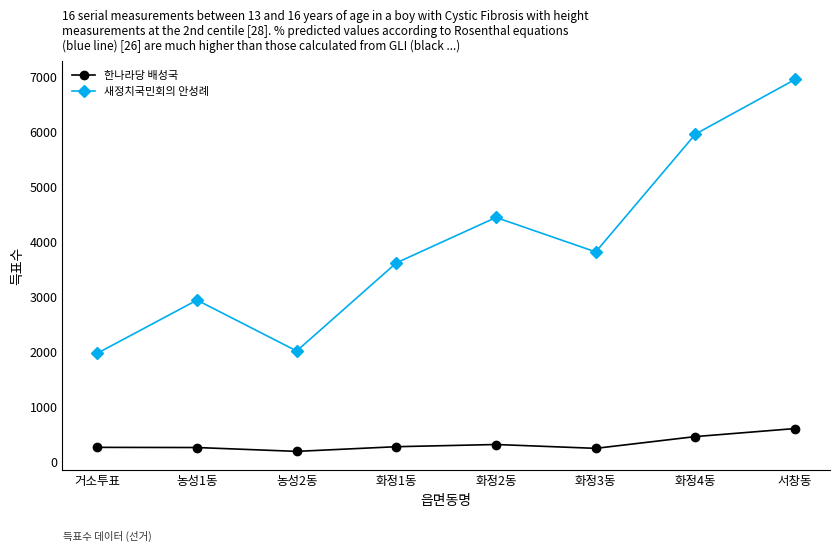

What is the smallest value displayed?

180